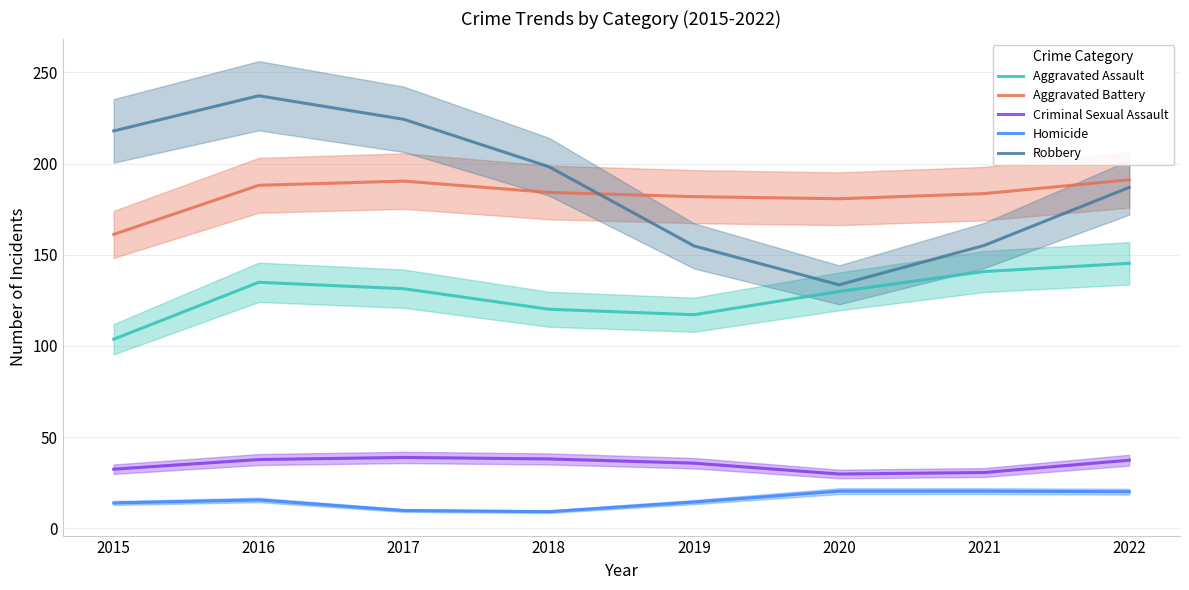

How many data points does each series have?

8